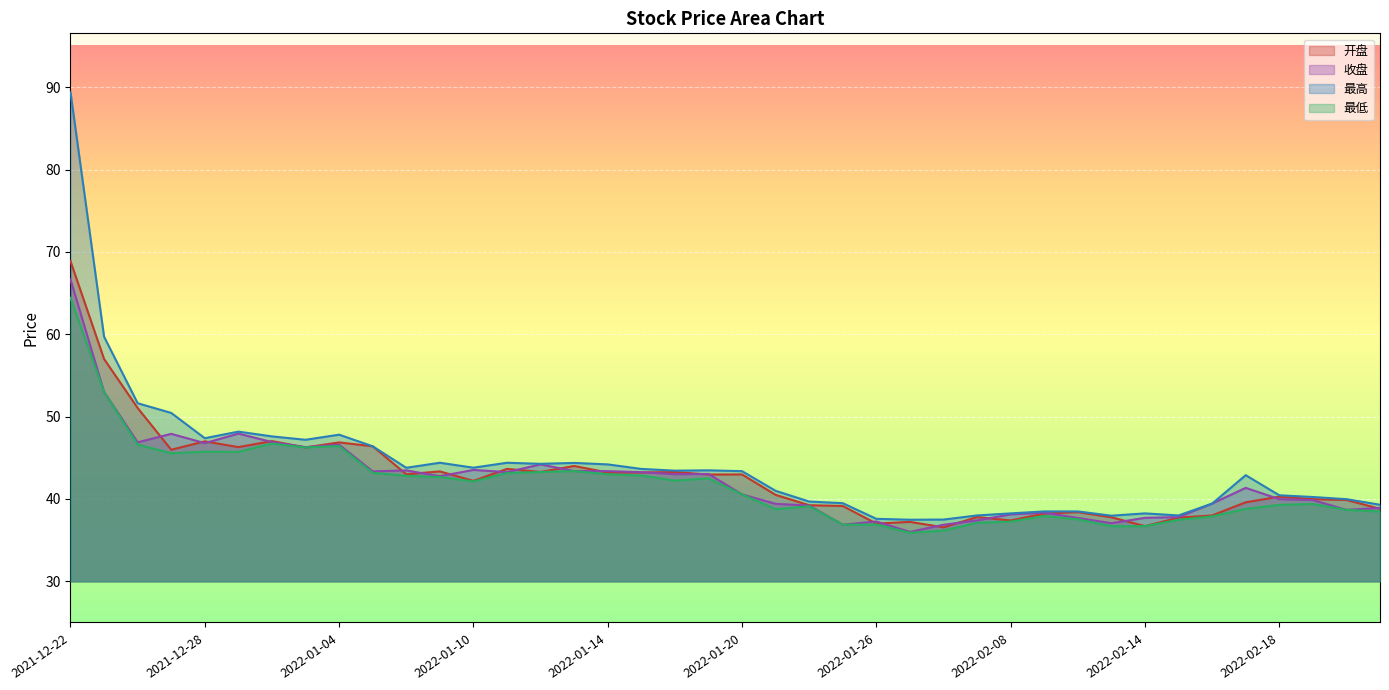

True or false: 最低 has a value of 46.4 at 2022-01-04.

True